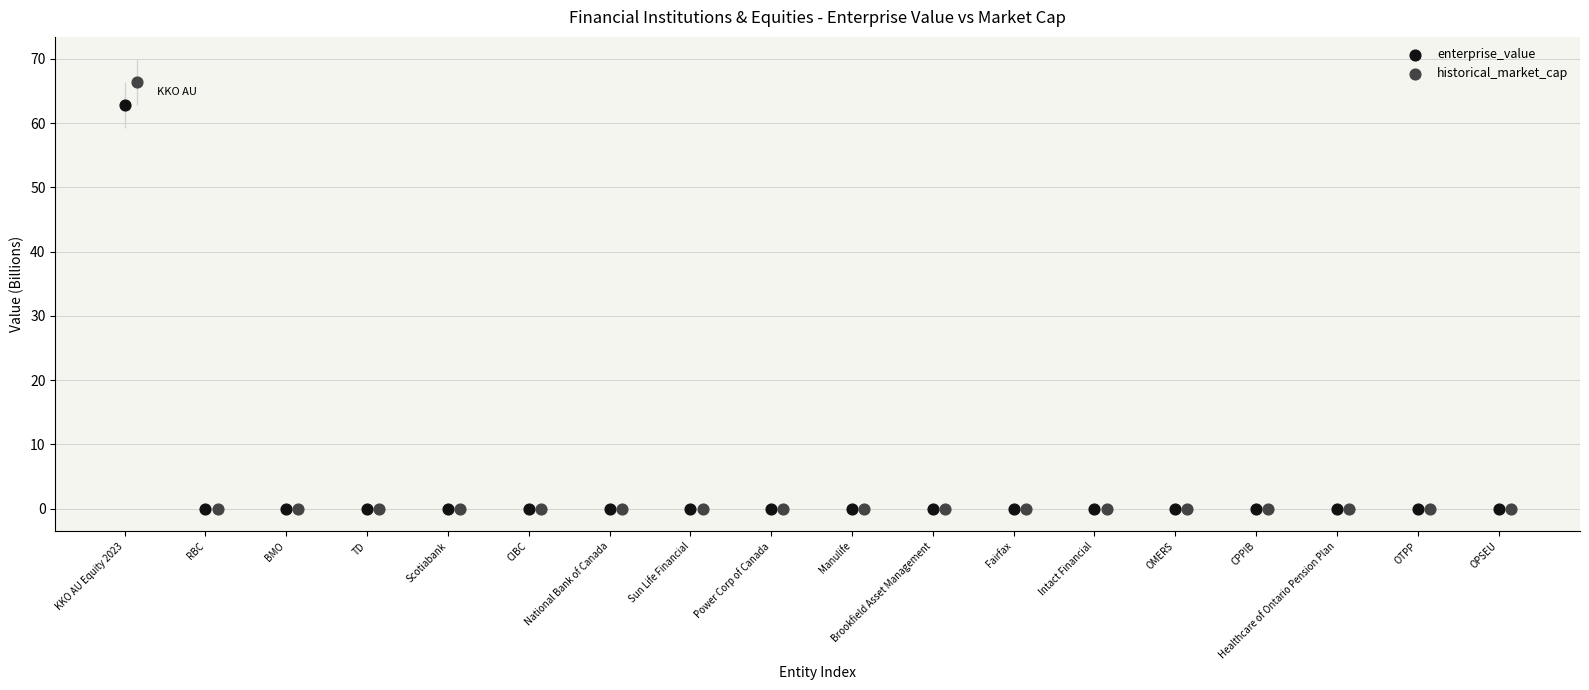

Which series has the widest spread of Y values?

historical_market_cap